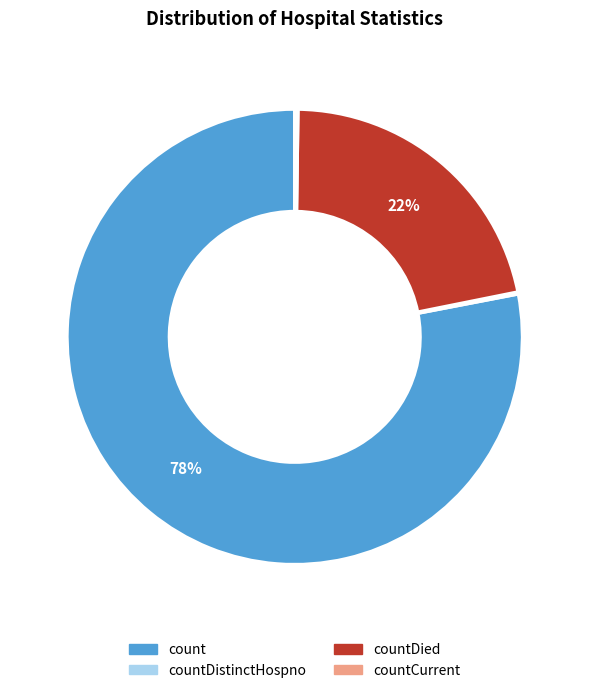

Does count account for over 50% of the chart?

Yes